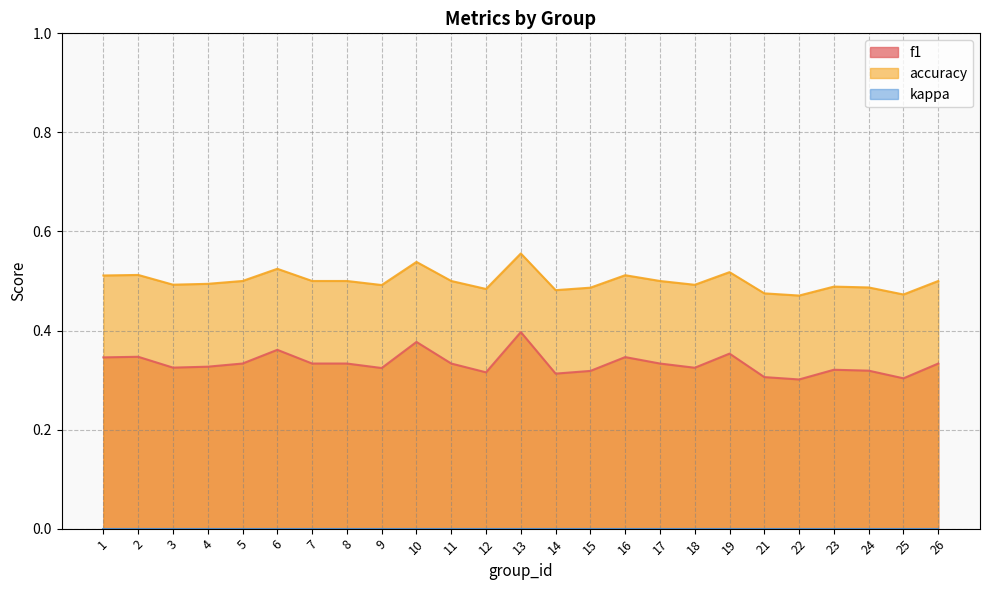

True or false: accuracy and f1 cross at least once.

False